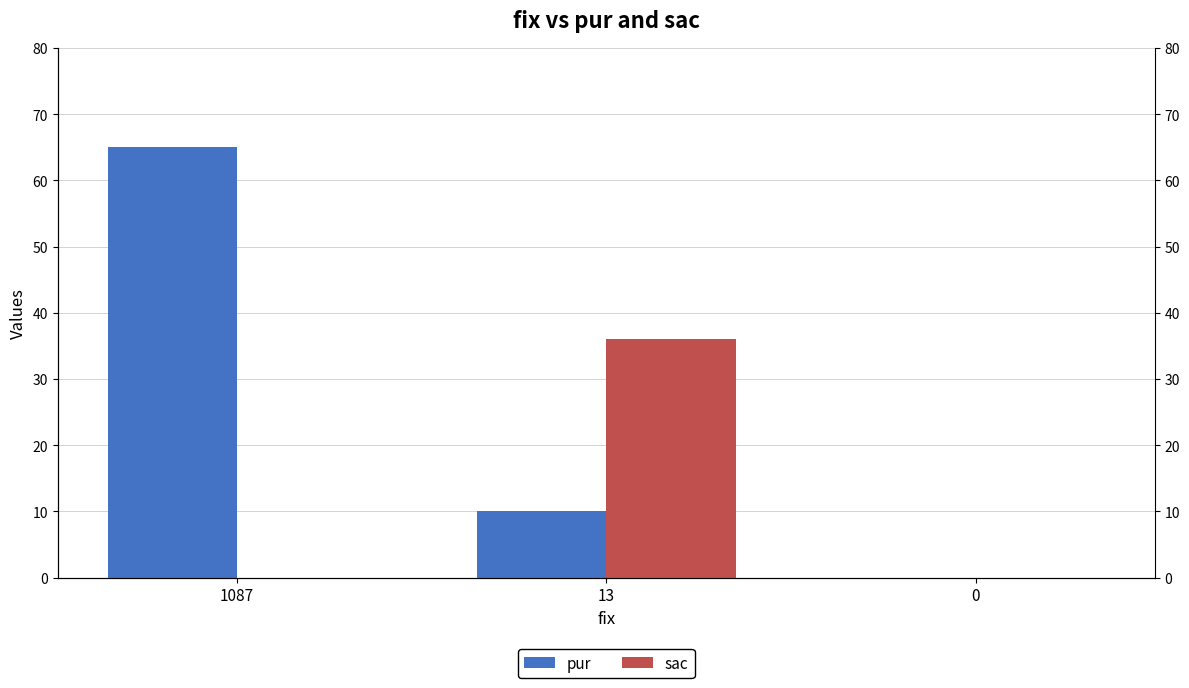

Reading right to left, what are all the values shown in this chart?

pur: 0	10	65
sac: 0	36	0